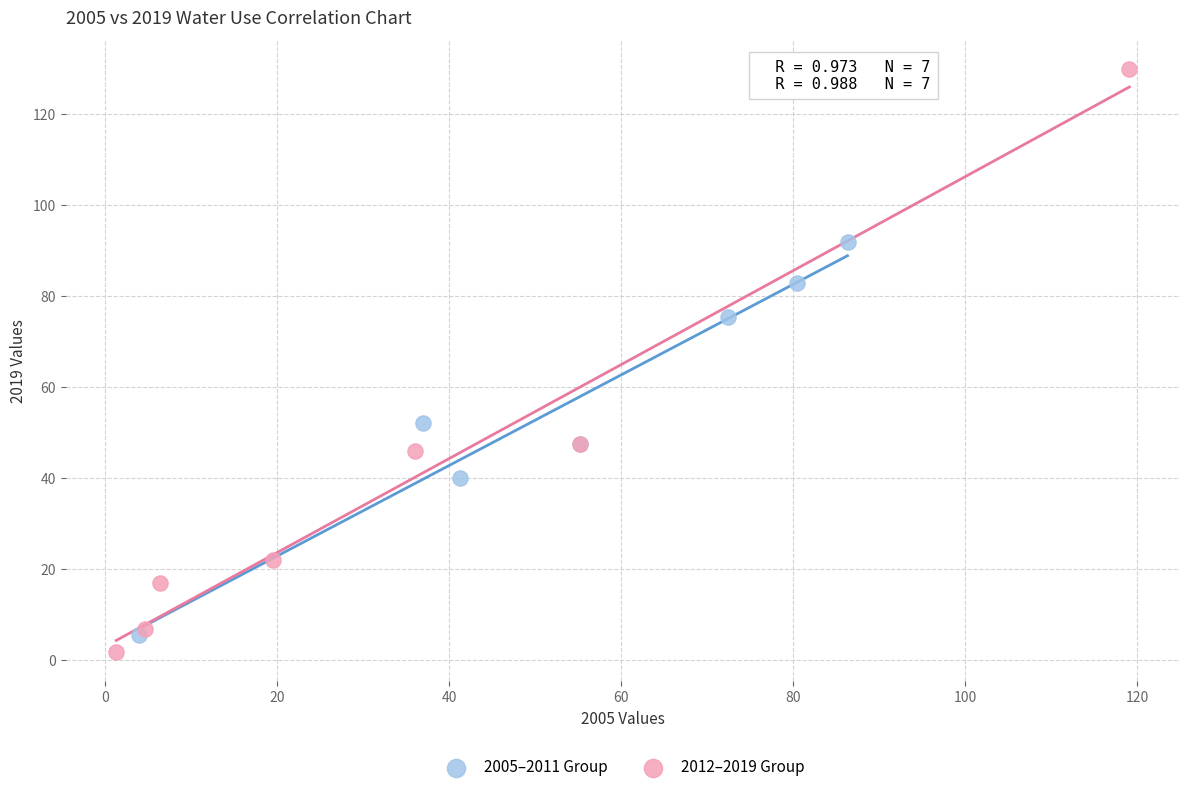

Which series contains the highest Y value?

2012–2019 Group